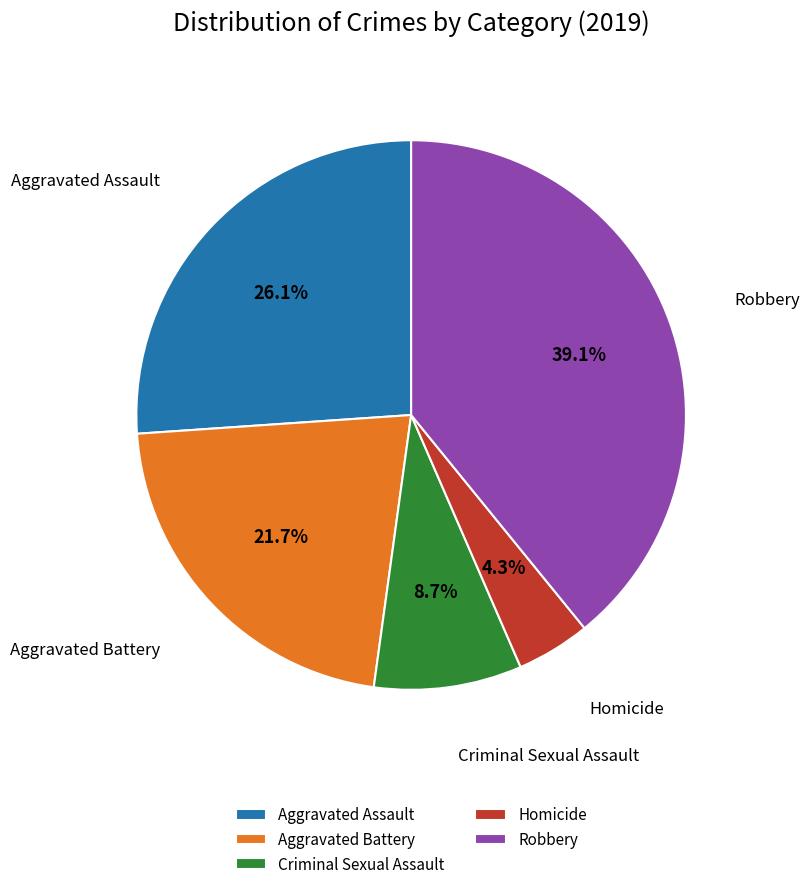

How much of the chart is everything except Robbery?

60.9%